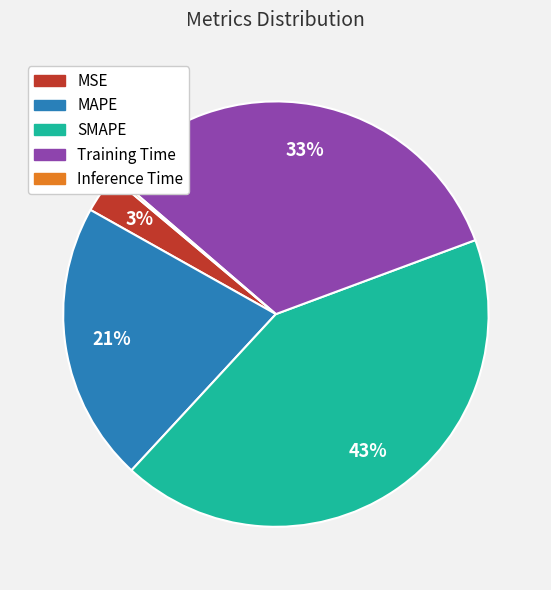

To the nearest percent, what is the combined percentage of Training Time and MSE?

36%